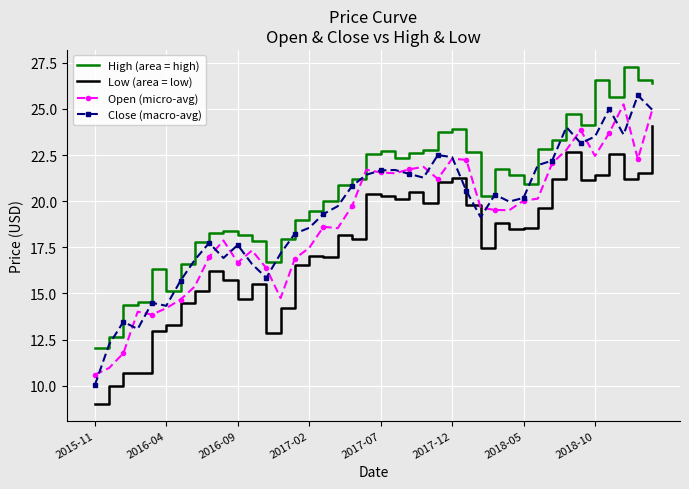

Rank the series by their average value, from highest to lowest.

High (area = high), Close (macro-avg), Open (micro-avg), Low (area = low)